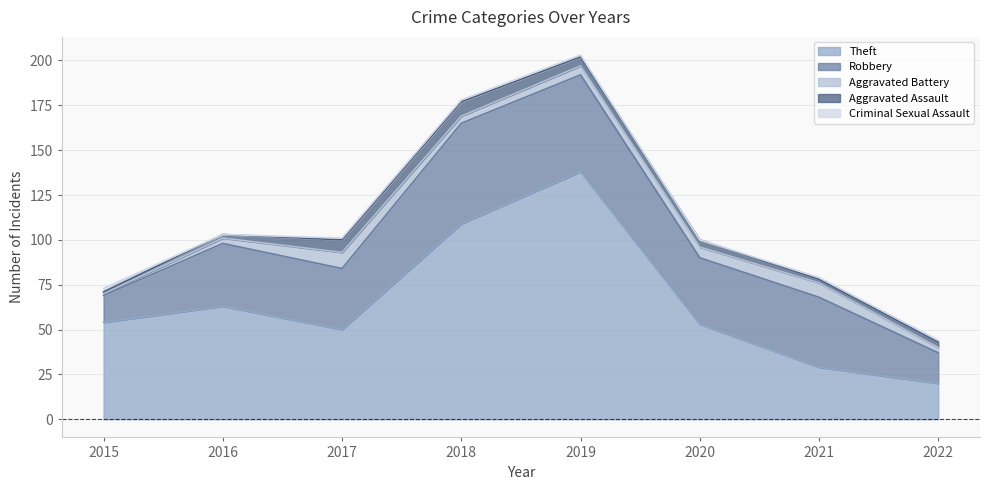

What is the value of the Aggravated Battery point at the 3rd from the left?

9